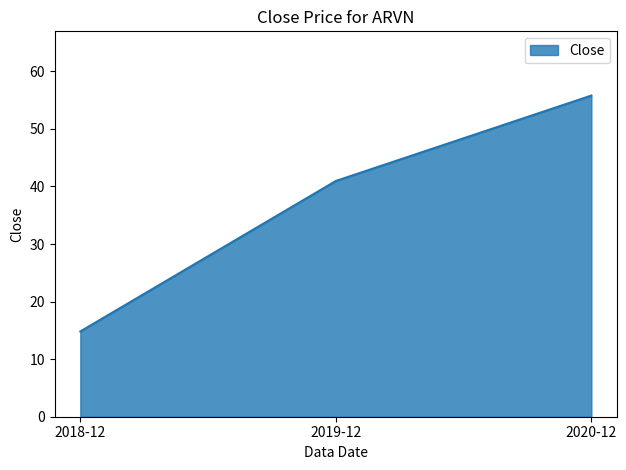

How many series are shown in this chart?

1